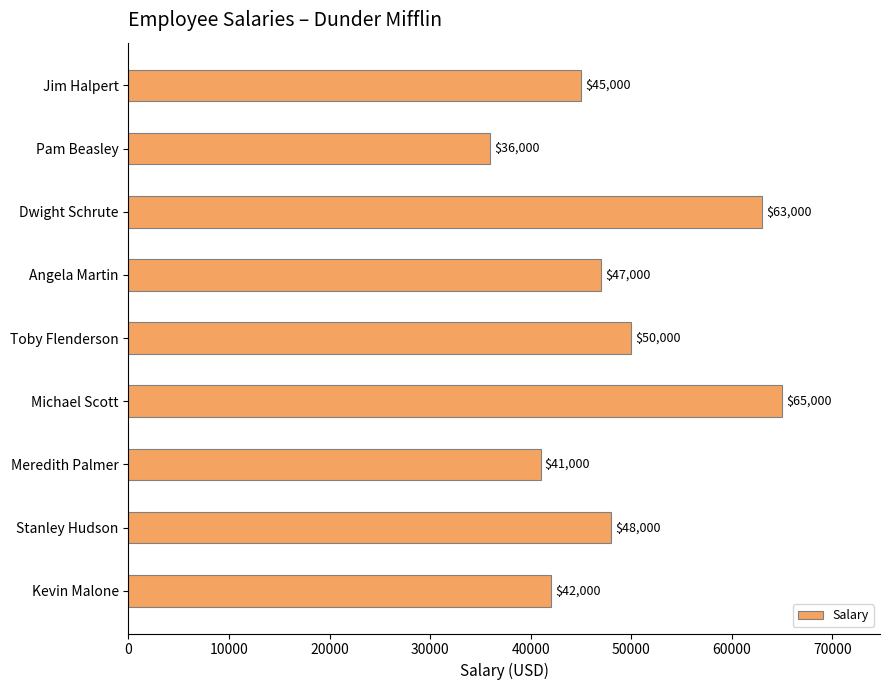

What is the change in value from Pam Beasley to Toby Flenderson?

+14000